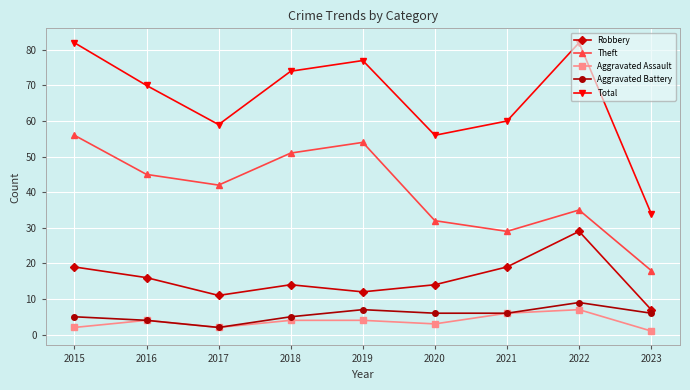

What are all the series names shown in the legend?

Robbery, Theft, Aggravated Assault, Aggravated Battery, Total